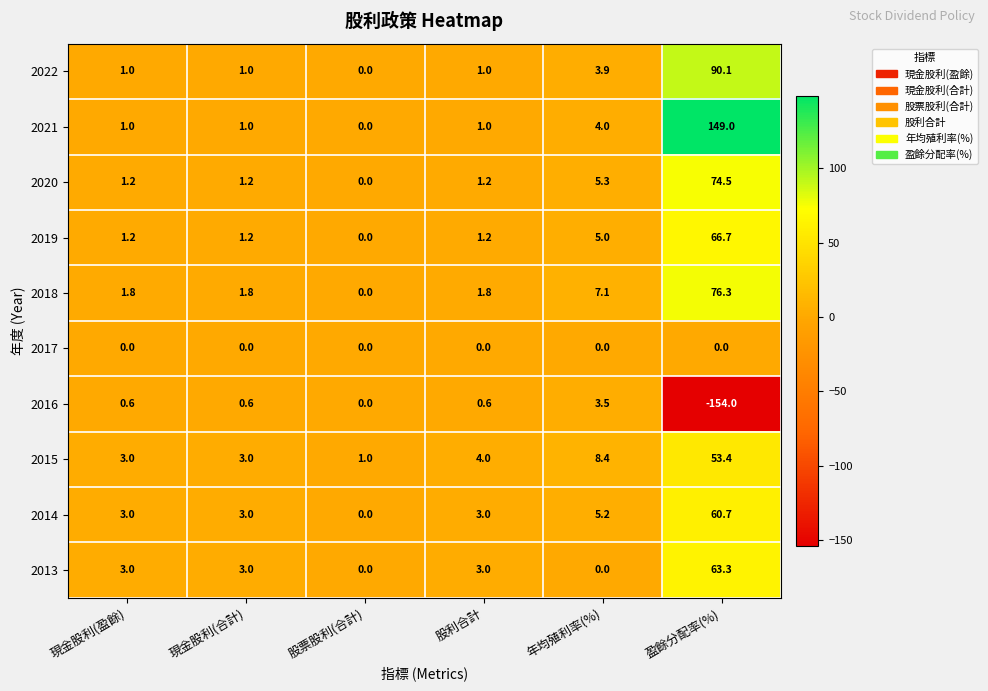

At which category is the sum across all series the highest?

盈餘分配率(%)